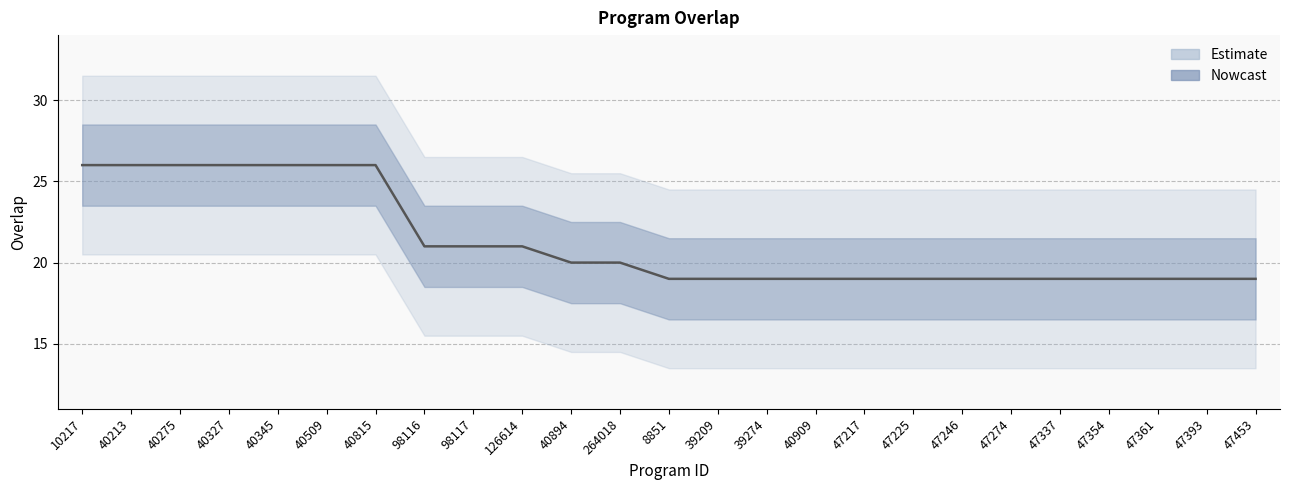

Which category has the highest value across all series?

10217